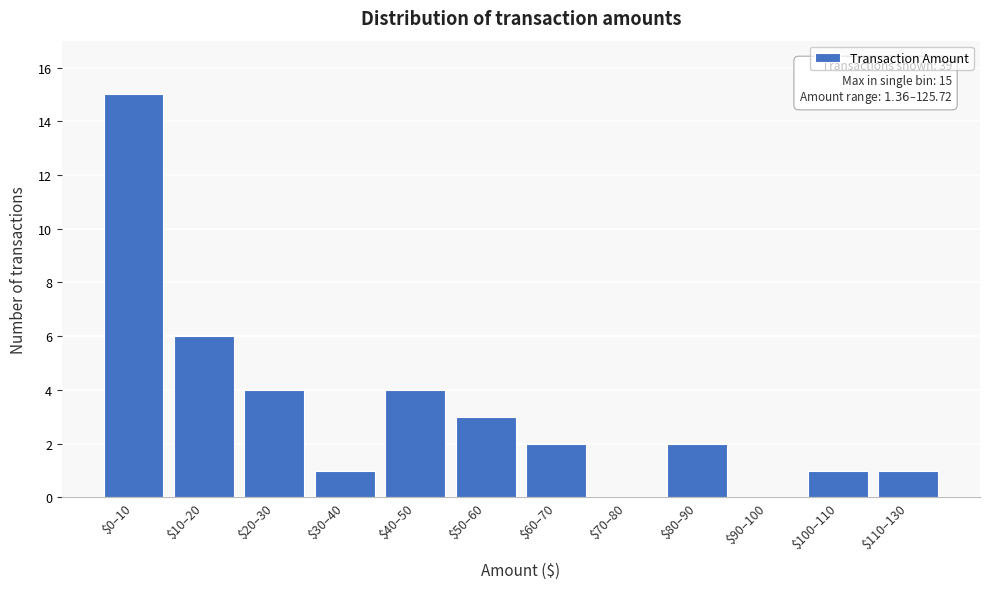

The value at $110–130 is 1. True or false?

True